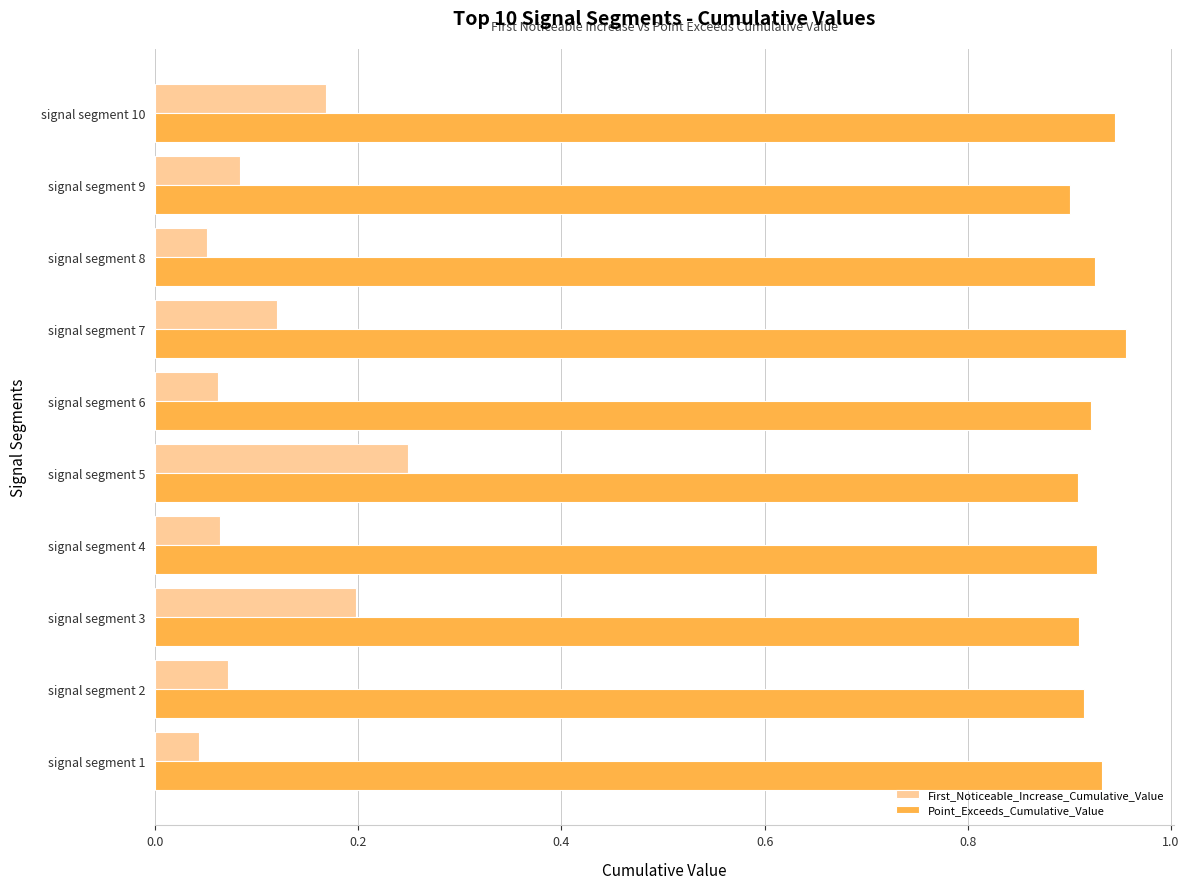

The value of Point_Exceeds_Cumulative_Value at signal segment 6 is 1.2. True or false?

False